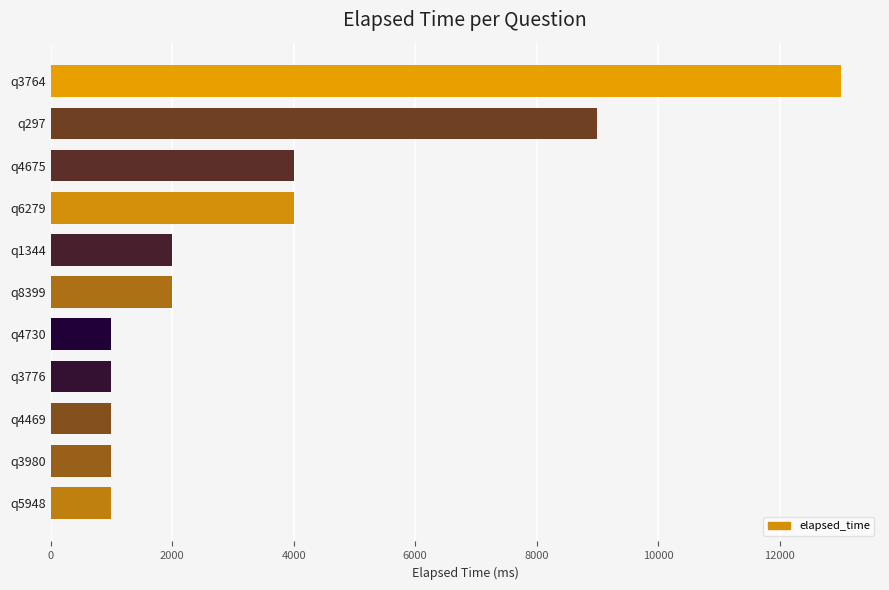

What is the difference between the maximum and minimum values?

12000